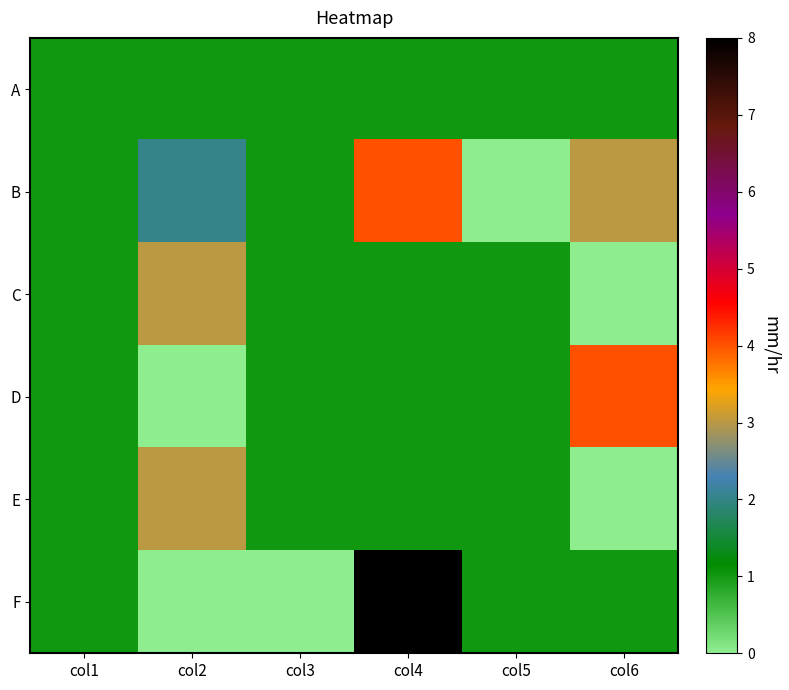

Which series has the largest range (max minus min)?

F